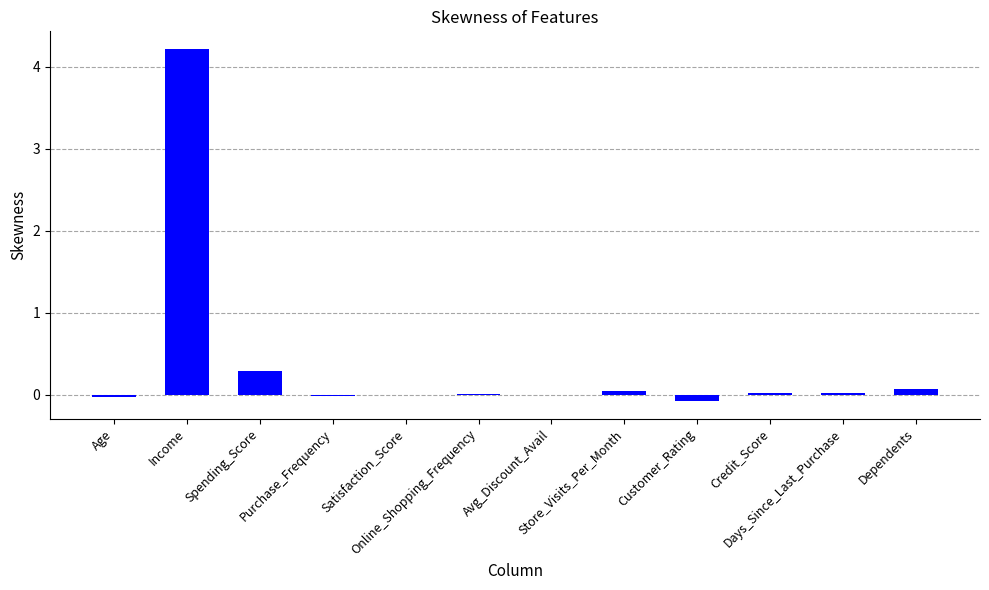

What is the sum of all values?

4.6